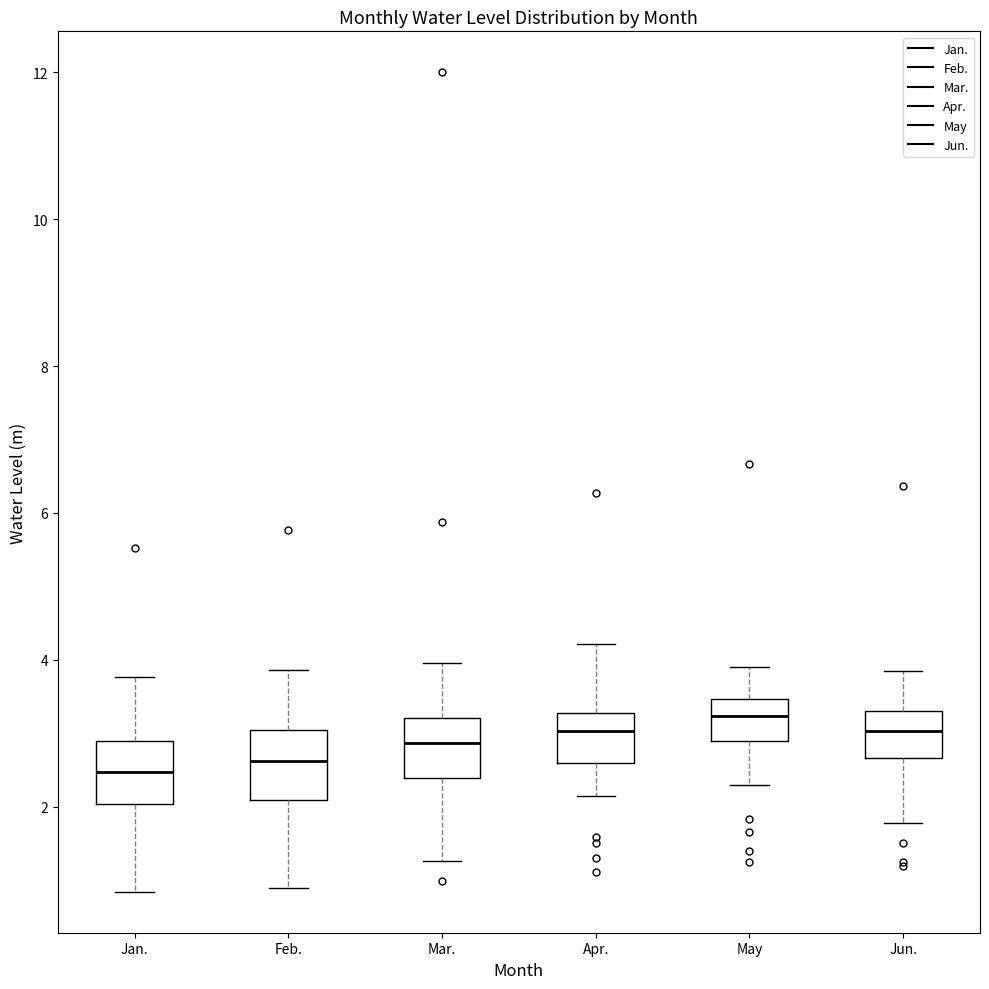

Reading left to right, read every box against the y-axis: the position of its median line, the range the box covers, and the ends of its whiskers. The values are not printed on the chart, so give them approximately, as read against the axis.

Jan.: median 2.4, box 2.0 to 2.8, whiskers 0.8 to 3.8
Feb.: median 2.6, box 2.0 to 3.0, whiskers 0.8 to 3.8
Mar.: median 2.8, box 2.4 to 3.2, whiskers 1.2 to 4.0
Apr.: median 3.0, box 2.6 to 3.2, whiskers 2.2 to 4.2
May: median 3.2, box 2.8 to 3.4, whiskers 2.4 to 4.0
Jun.: median 3.0, box 2.6 to 3.4, whiskers 1.8 to 3.8